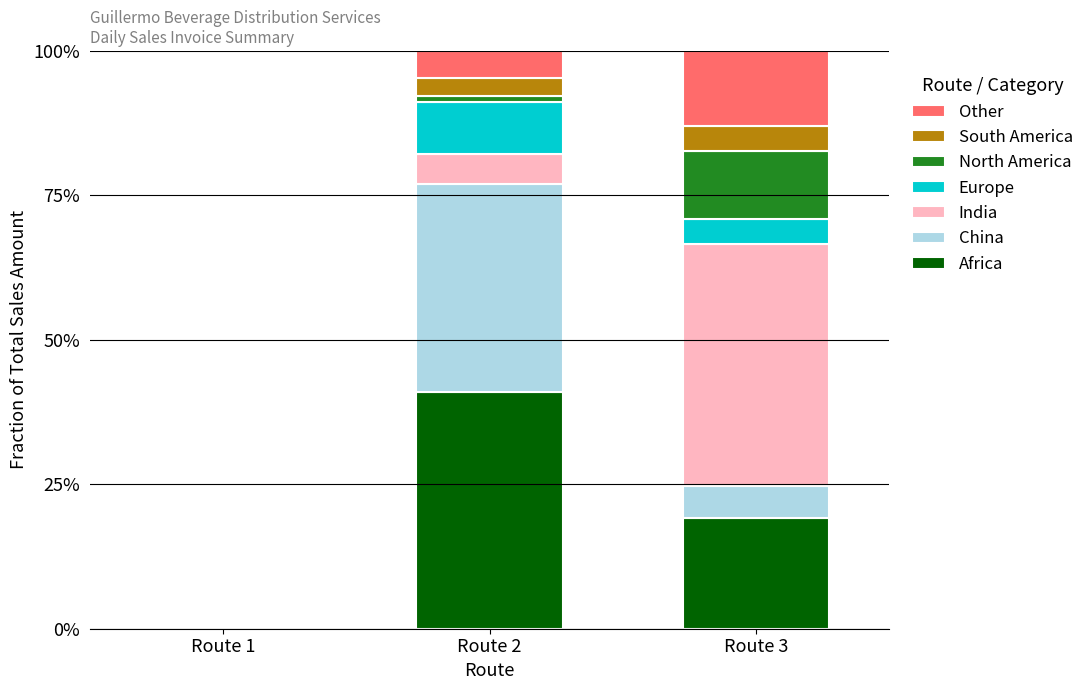

At which label does Africa reach its peak?

Route 2